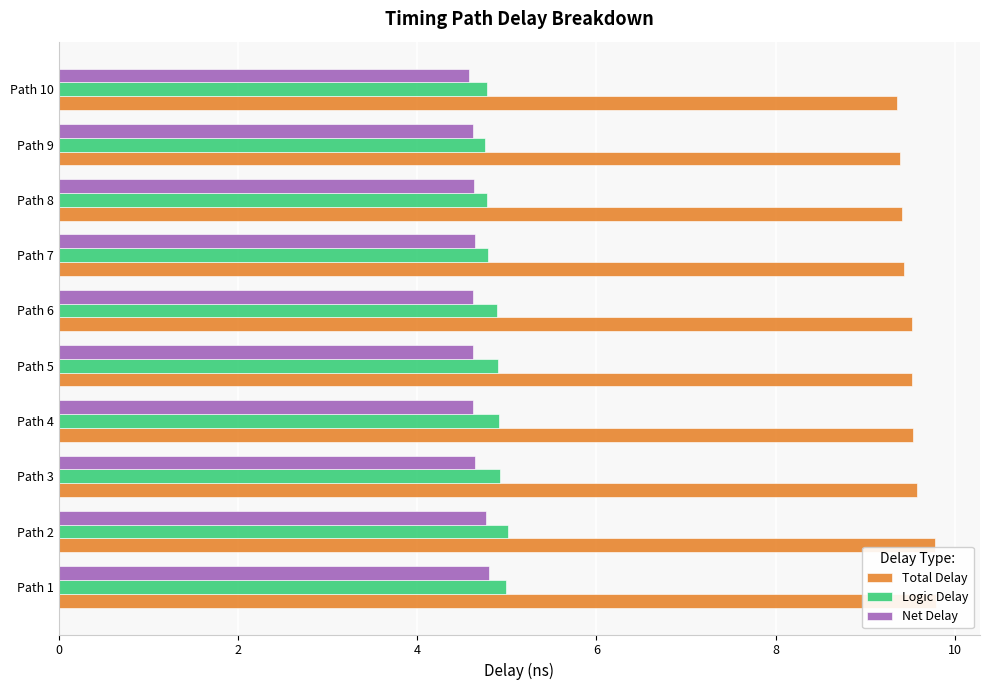

What is the spread (max minus min) of values at Path 4?

4.9